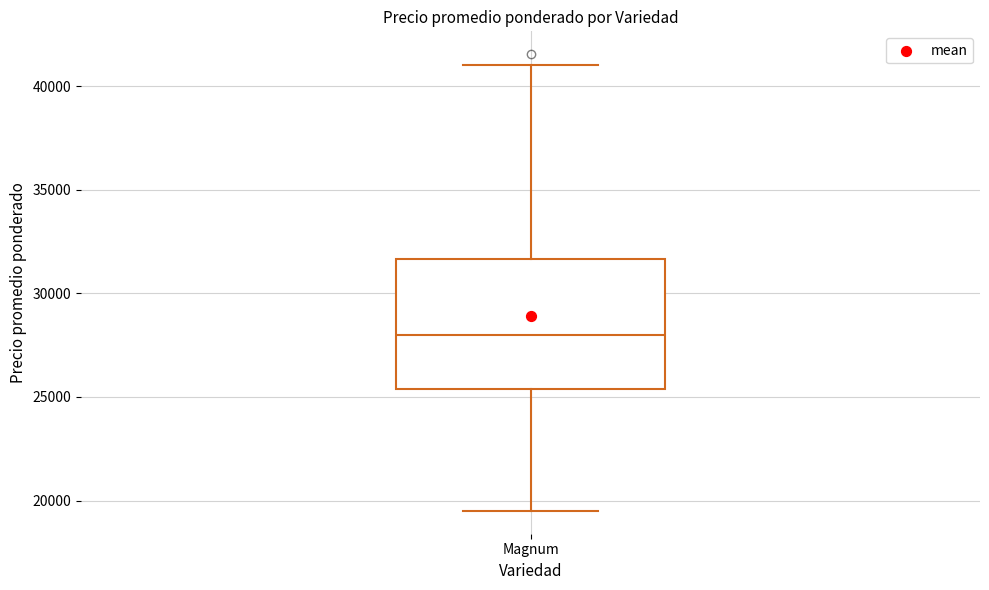

Where is the upper edge of the box for Magnum on the y-axis? The values are not printed on the chart, so give them approximately, as read against the axis.

31500